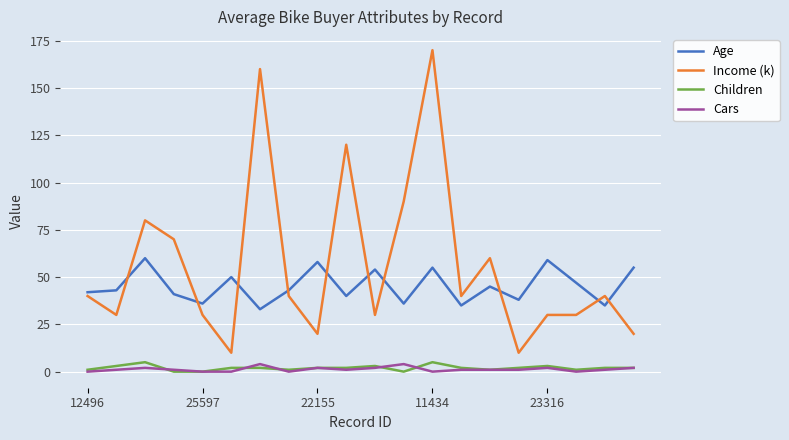

Which series has the widest spread of values?

Income (k)